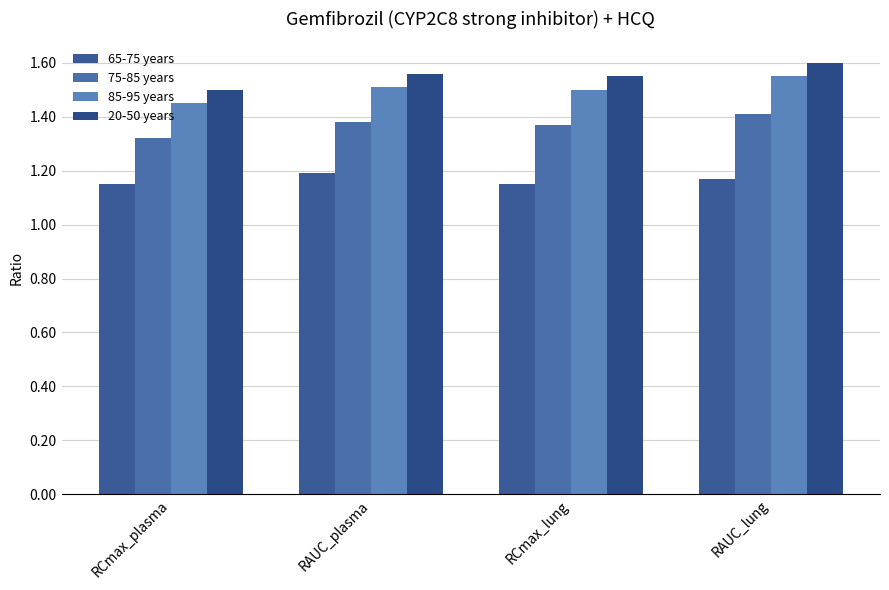

How many series are shown in this chart?

4